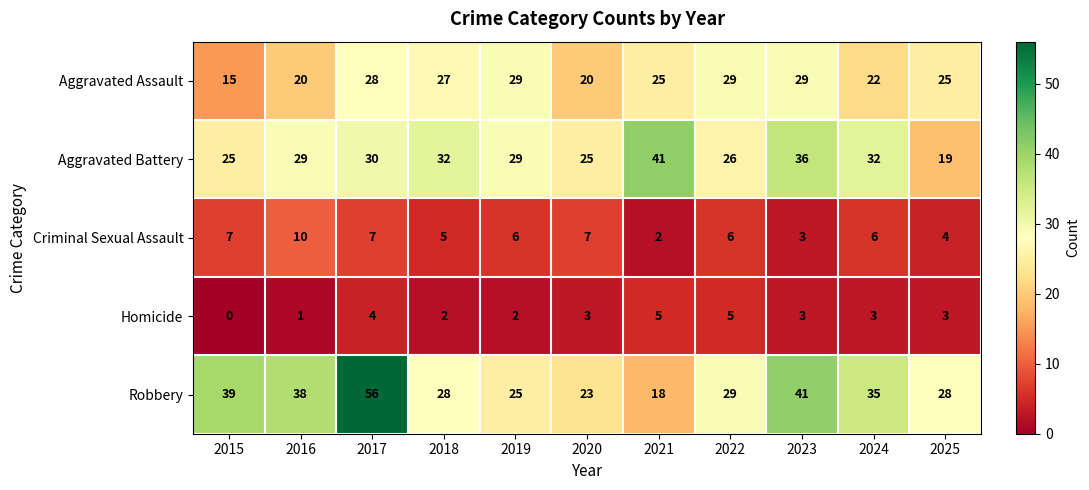

At which label is Robbery closest to 37?

2016